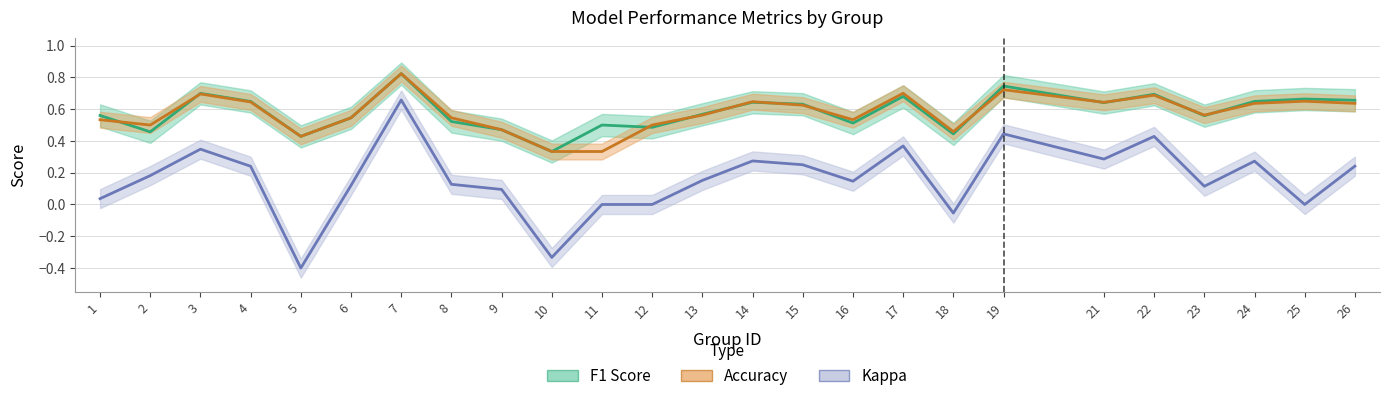

How many interior local peaks does the Kappa series have?

7